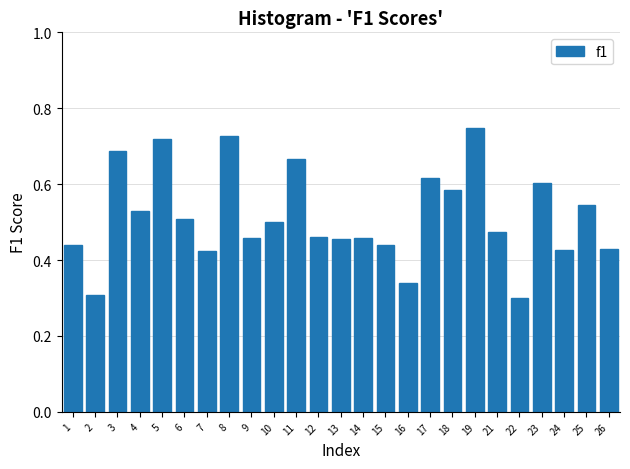

How many values are between 0 and 1?

25